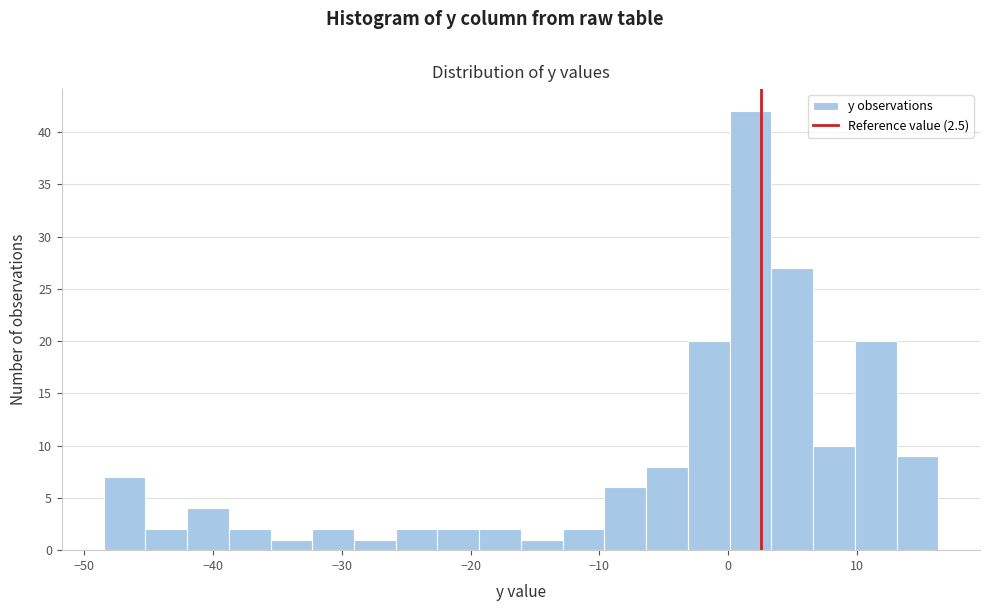

Read against the x-axis, roughly where is the centre of the tallest bar?

2